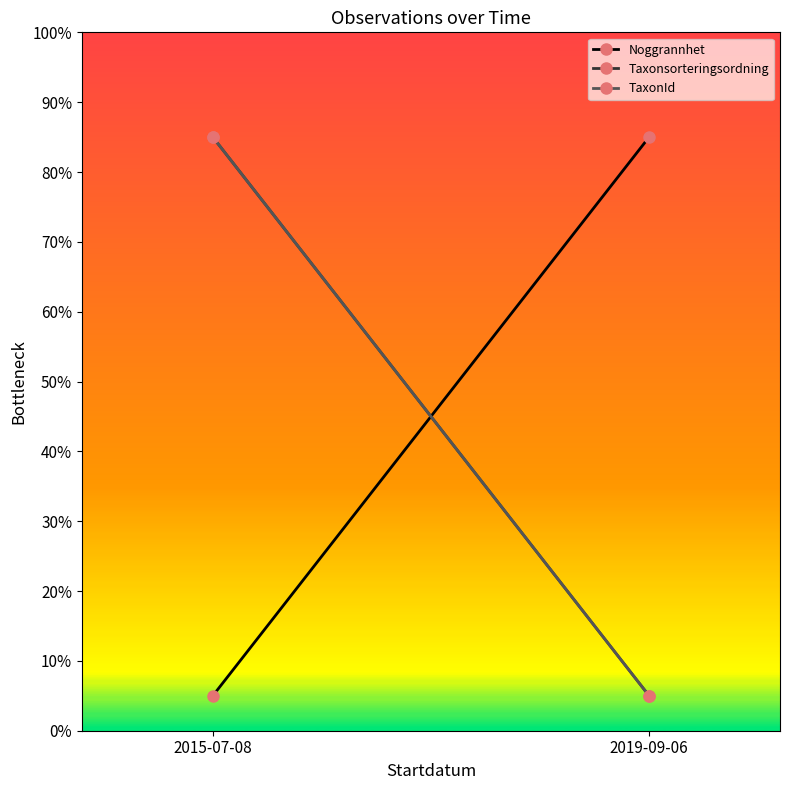

Which category has the highest value in the Taxonsorteringsordning series?

2015-07-08